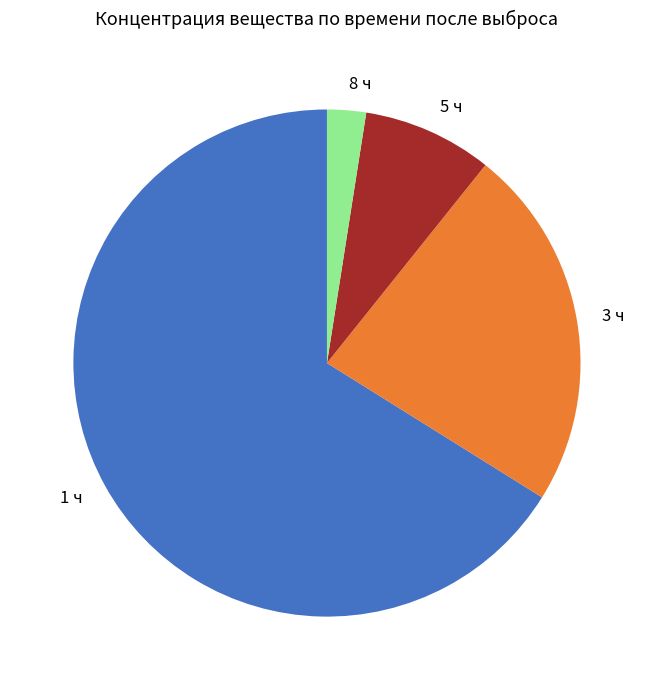

Is there any slice that represents more than half of the pie?

Yes